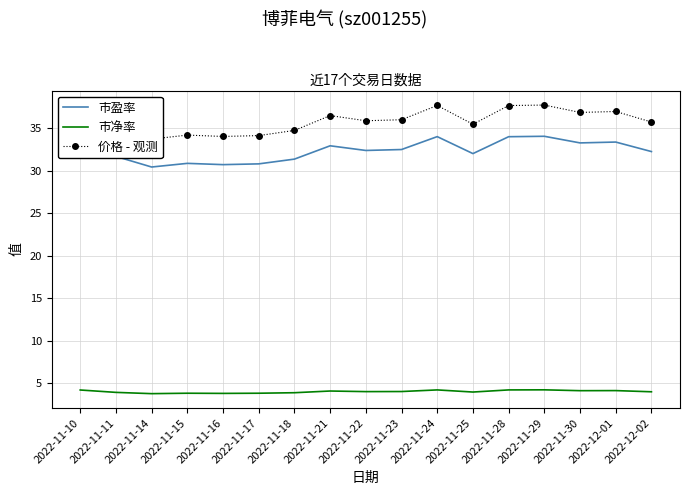

At which category does 市盈率 reach its first local peak?

2022-11-15